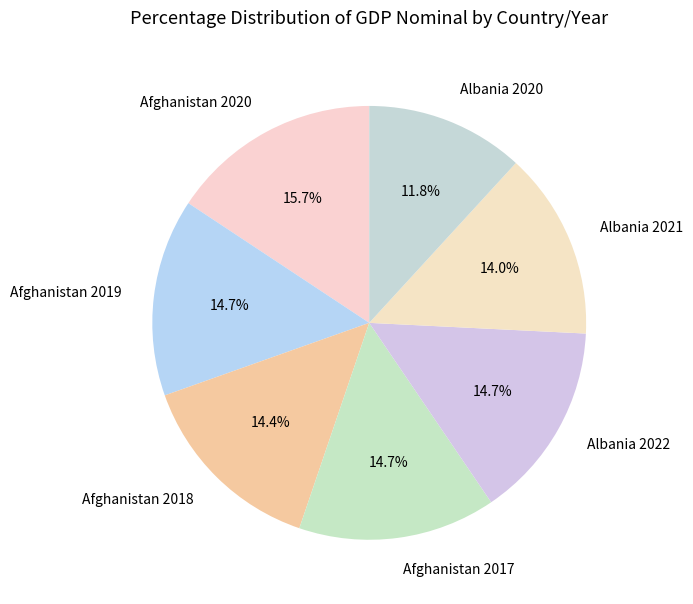

To the nearest percent, what is the average slice percentage?

14%